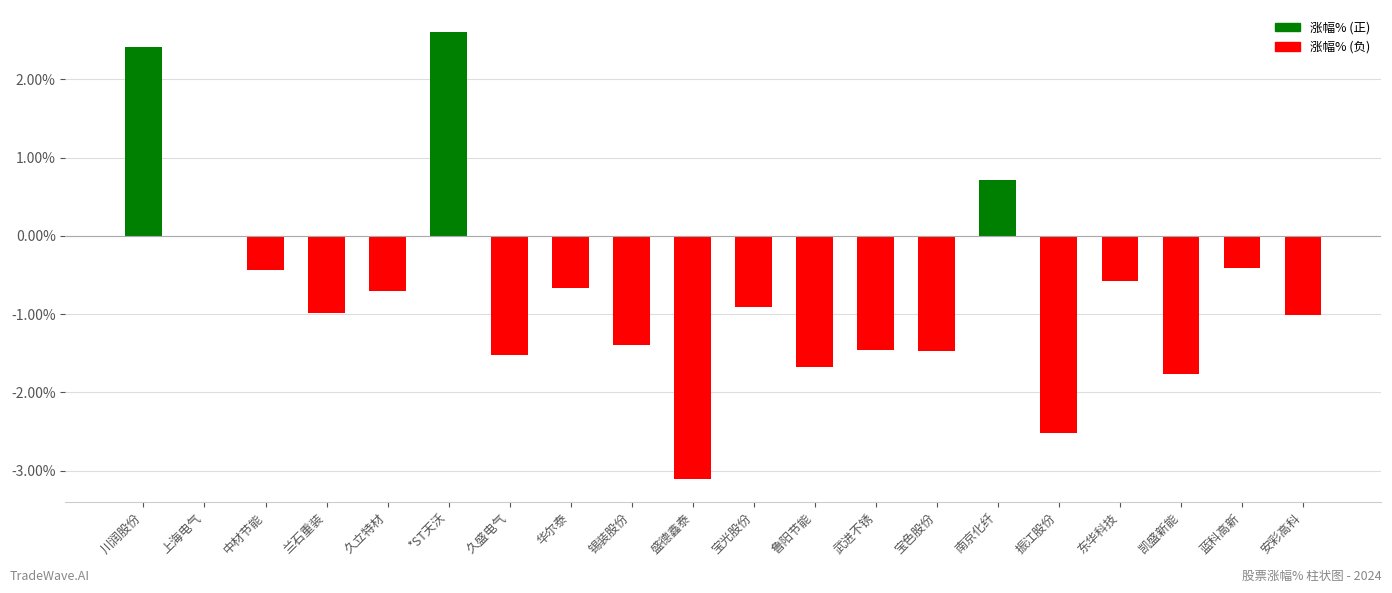

Reading right to left, transcribe all the data shown in this chart.

安彩高科=-1.0	蓝科高新=-0.4	凯盛新能=-1.8	东华科技=-0.6	振江股份=-2.5	南京化纤=0.7	宝色股份=-1.5	武进不锈=-1.5	鲁阳节能=-1.7	宝光股份=-0.9	盛德鑫泰=-3.1	锡装股份=-1.4	华尔泰=-0.7	久盛电气=-1.5	*ST天沃=2.6	久立特材=-0.7	兰石重装=-1.0	中材节能=-0.4	上海电气=0.0	川润股份=2.4